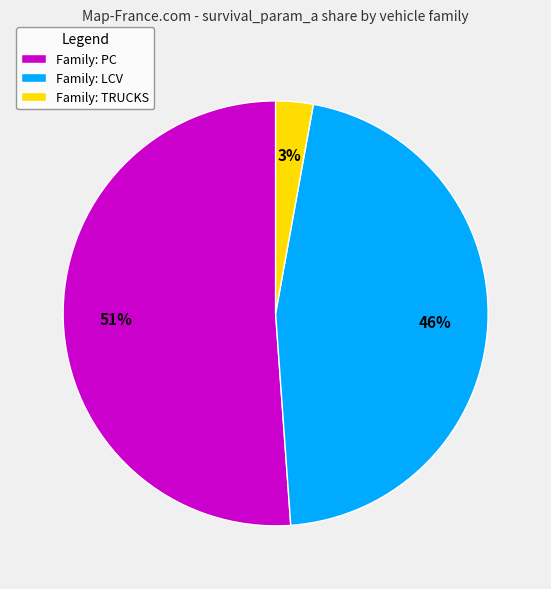

Count the number of slices in the pie.

3